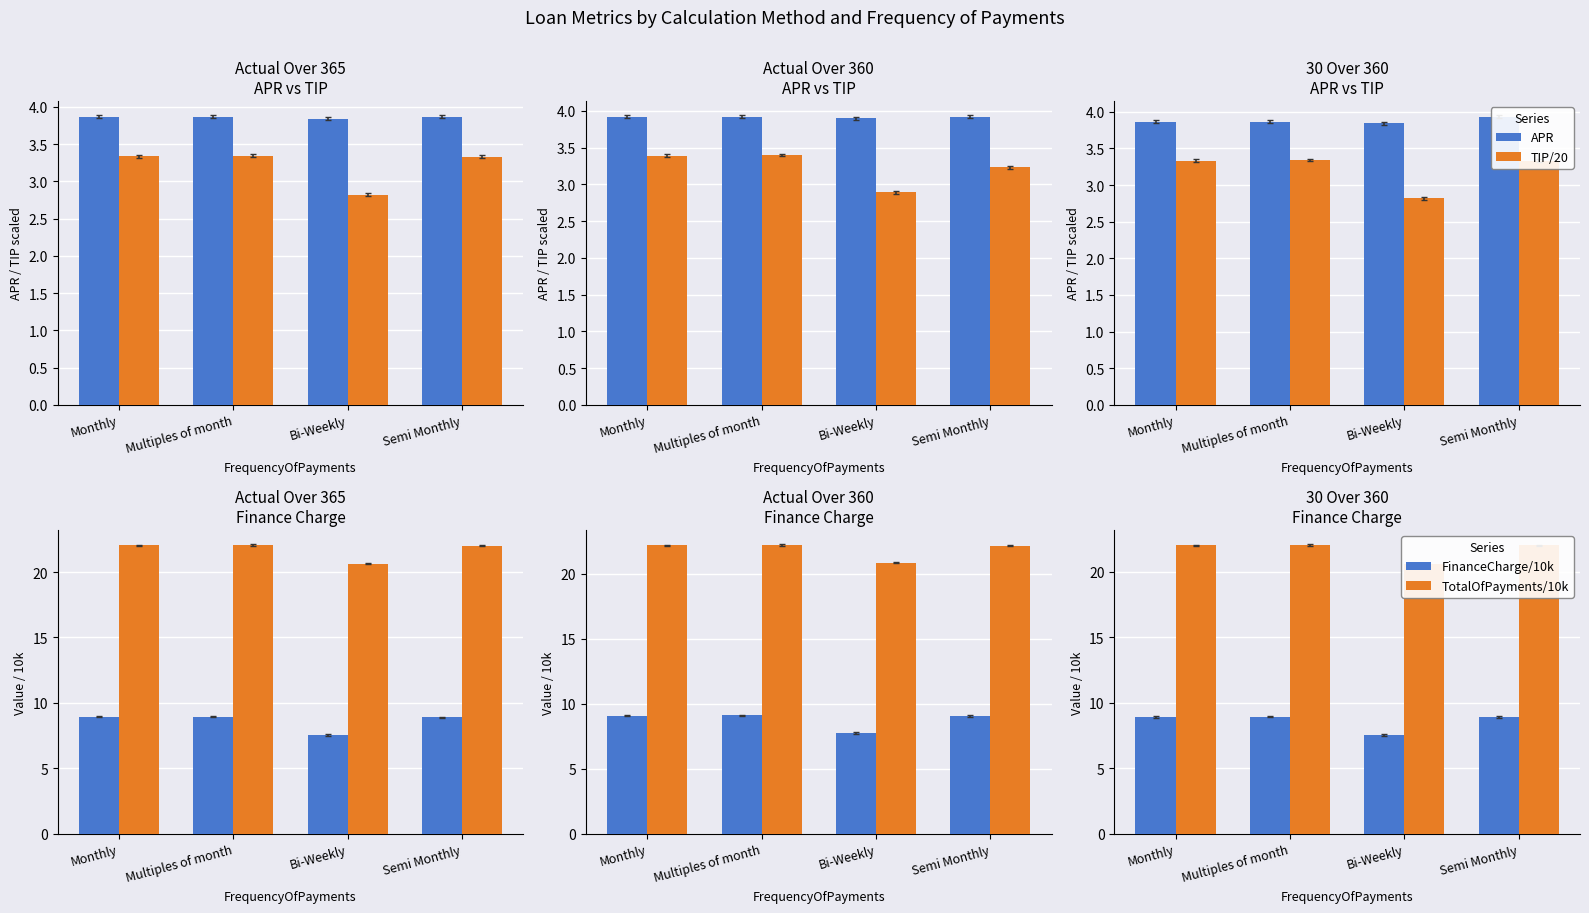

What is the approximate value of TIP/20 at Monthly?

3.3